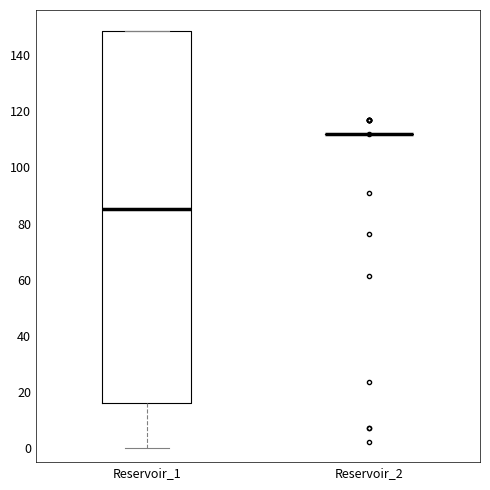

Which box is the tallest, from its lower edge to its upper edge?

Reservoir_1